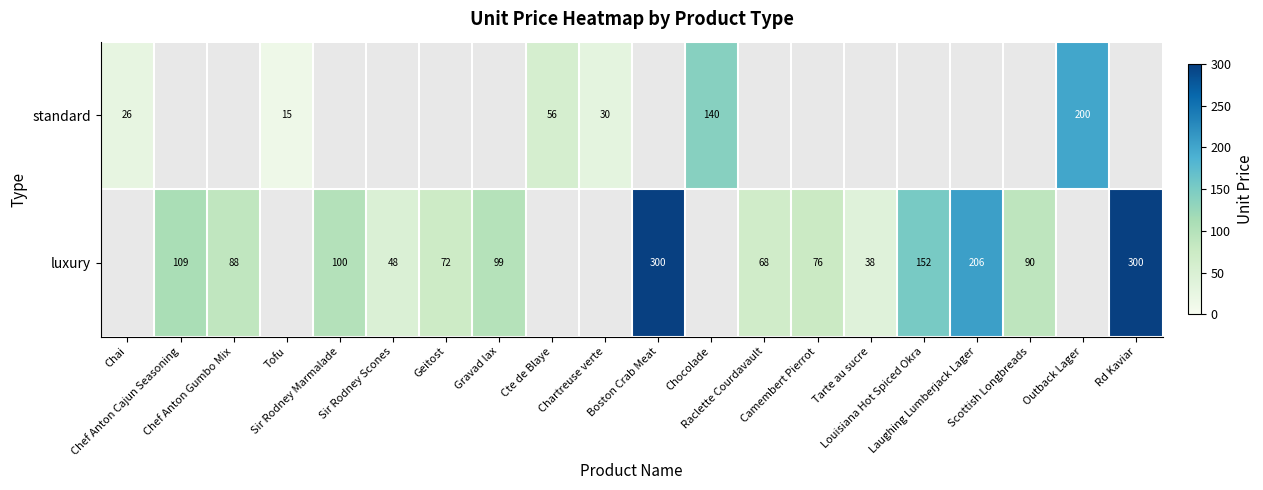

Between Scottish Longbreads and Boston Crab Meat, which is larger?

Boston Crab Meat